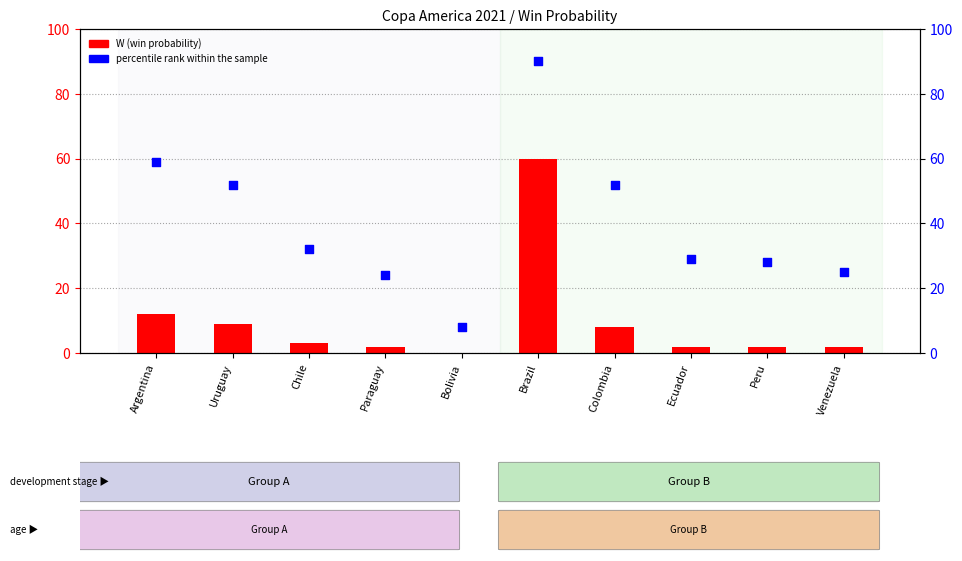

Which series contains the lowest Y value?

W (win probability)